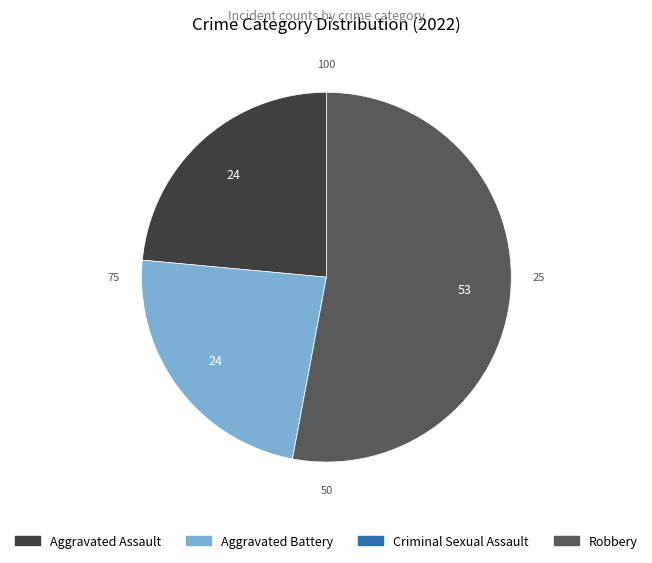

Which slice is the largest?

Robbery